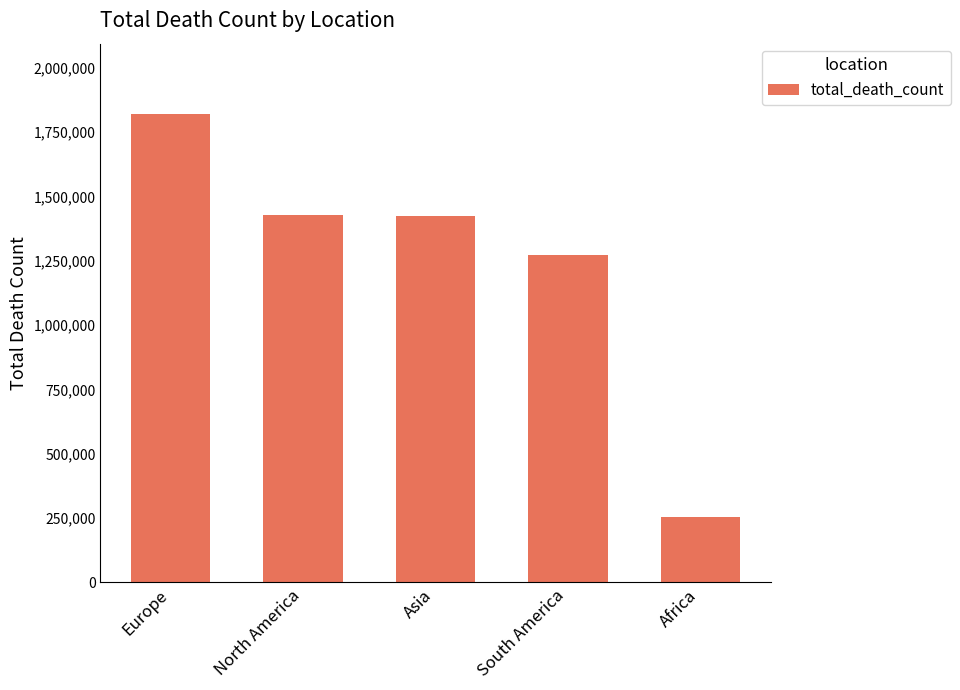

Between Europe and South America, which is larger?

Europe